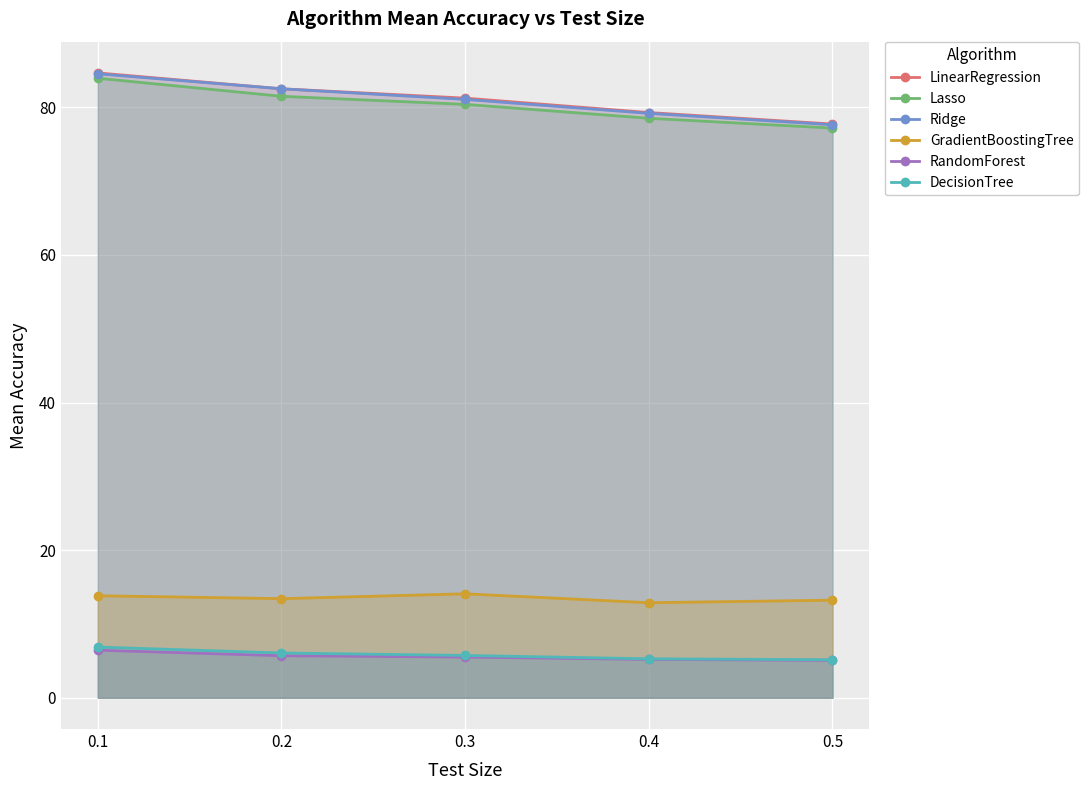

Reading left to right, what are all the values shown in this chart?

LinearRegression: 0.1=84.7	0.2=82.5	0.3=81.2	0.4=79.3	0.5=77.7
Lasso: 0.1=83.9	0.2=81.5	0.3=80.4	0.4=78.5	0.5=77.2
Ridge: 0.1=84.5	0.2=82.5	0.3=81.1	0.4=79.2	0.5=77.6
GradientBoostingTree: 0.1=13.8	0.2=13.4	0.3=14.1	0.4=12.9	0.5=13.2
RandomForest: 0.1=6.4	0.2=5.7	0.3=5.5	0.4=5.2	0.5=5.1
DecisionTree: 0.1=6.9	0.2=6.1	0.3=5.7	0.4=5.3	0.5=5.2